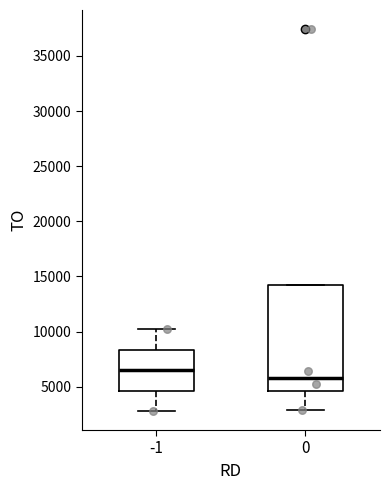

Comparing the boxes themselves (not the whiskers), which one is the tallest?

0